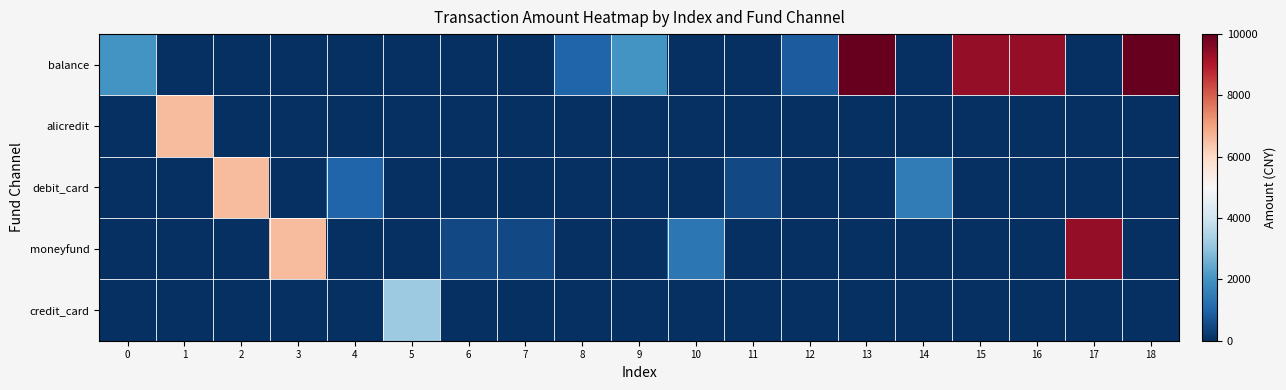

Reading right to left, transcribe all the data shown in this chart.

balance: 18=10000.0	17=0.0	16=9400.0	15=9400.0	14=0.0	13=10000.0	12=846.0	11=0.0	10=0.0	9=2000.0	8=1000.0	7=0.0	6=0.0	5=0.0	4=0.0	3=0.0	2=0.0	1=0.0	0=2000.0
alicredit: 18=0.0	17=0.0	16=0.0	15=0.0	14=0.0	13=0.0	12=0.0	11=0.0	10=0.0	9=0.0	8=0.0	7=0.0	6=0.0	5=0.0	4=0.0	3=0.0	2=0.0	1=6600.0	0=0.0
debit_card: 18=0.0	17=0.0	16=0.0	15=0.0	14=1500.0	13=0.0	12=0.0	11=499.9	10=0.0	9=0.0	8=0.0	7=0.0	6=0.0	5=0.0	4=992.0	3=0.0	2=6600.0	1=0.0	0=0.0
moneyfund: 18=0.0	17=9400.0	16=0.0	15=0.0	14=0.0	13=0.0	12=0.0	11=0.0	10=1400.0	9=0.0	8=0.0	7=500.0	6=500.0	5=0.0	4=0.0	3=6600.0	2=0.0	1=0.0	0=0.0
credit_card: 18=0.0	17=0.0	16=0.0	15=0.0	14=0.0	13=0.0	12=0.0	11=0.0	10=0.0	9=0.0	8=0.0	7=0.0	6=0.0	5=3198.0	4=0.0	3=0.0	2=0.0	1=0.0	0=0.0